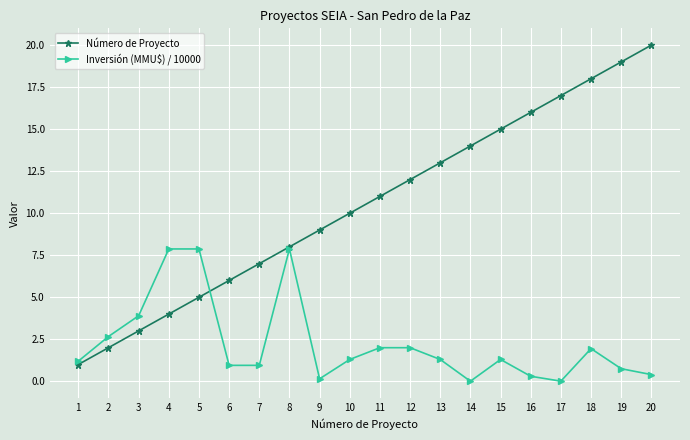

What is the sum of all Inversión (MMU$) / 10000 values?

44.8